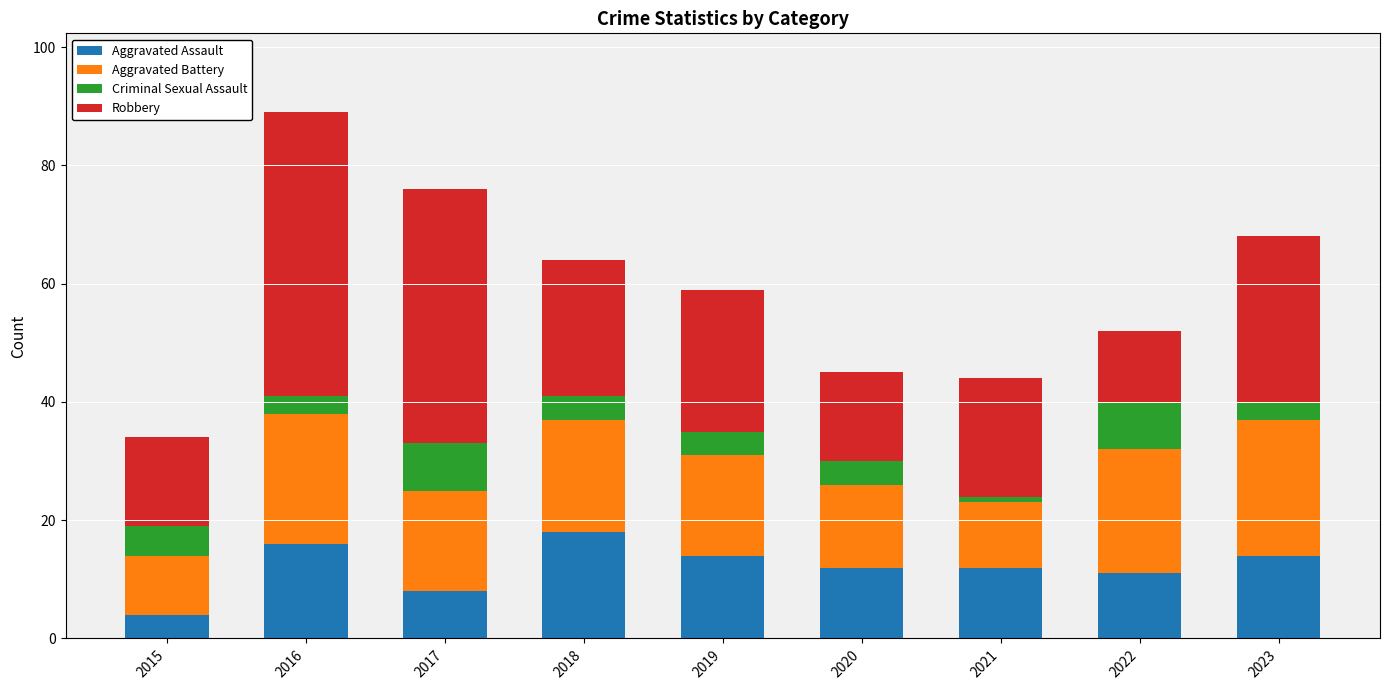

What is the sum of the Aggravated Assault values at 2016 and 2019?

30